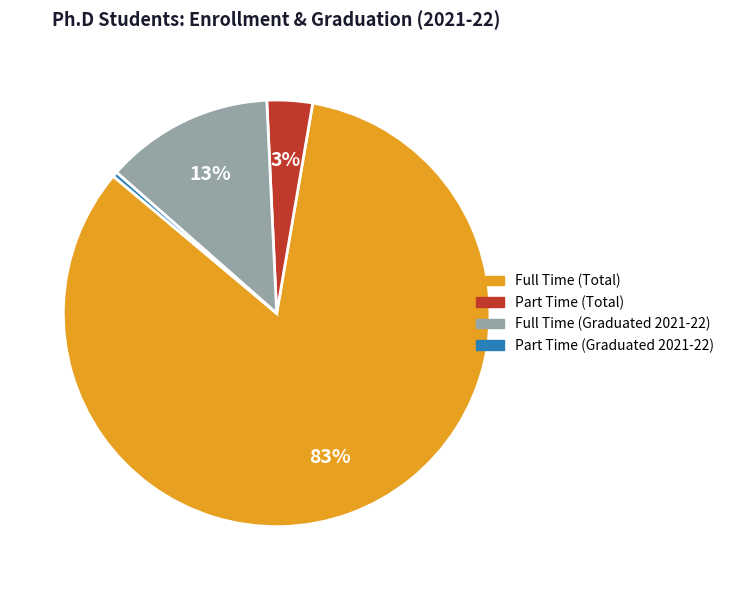

To the nearest percent, what percentage of the pie is Part Time (Total)?

3%